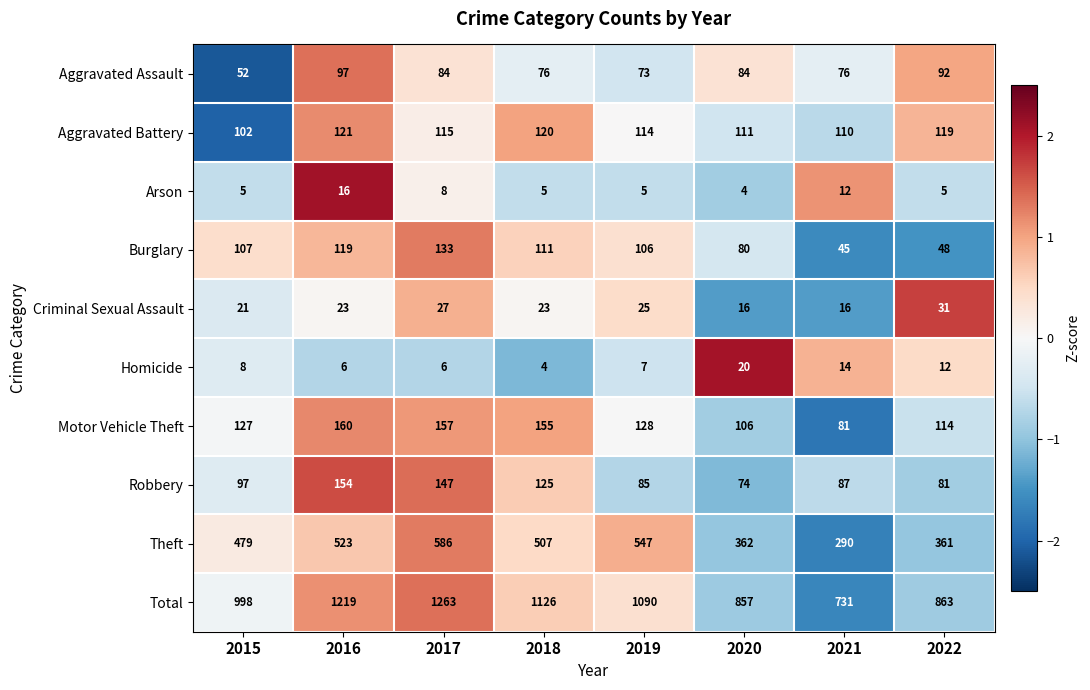

What is the maximum value shown in the chart?

1263